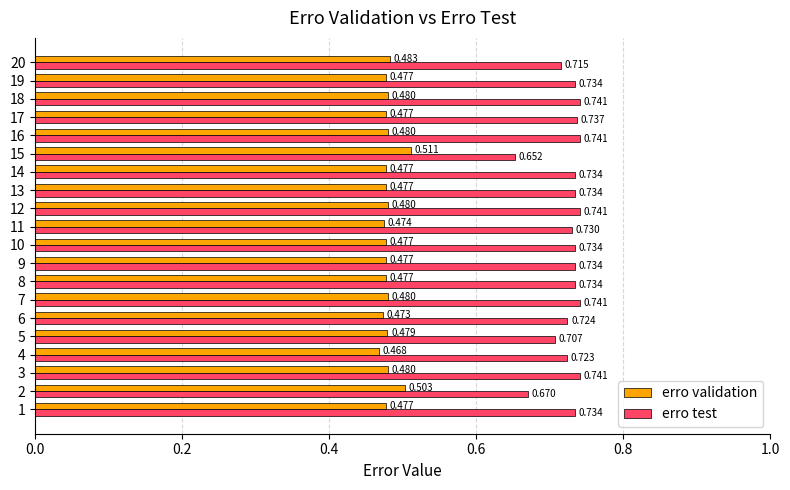

Rank the series by their average value, from lowest to highest.

erro validation, erro test